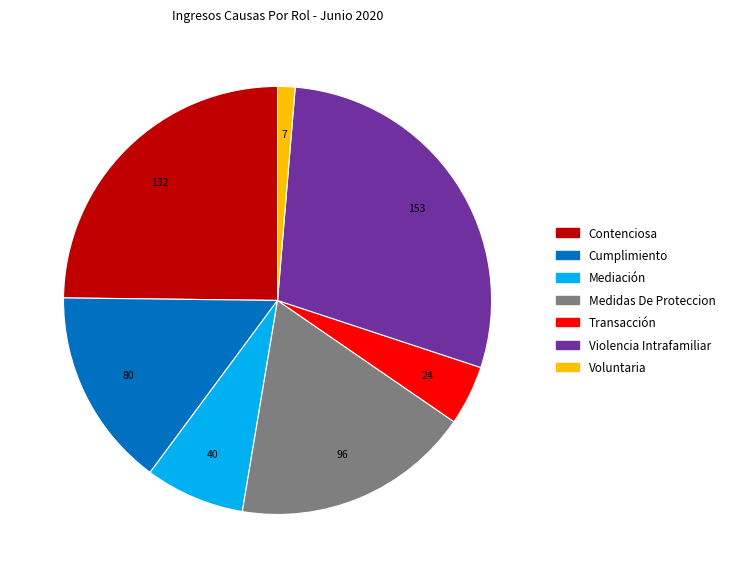

Which category has the biggest portion of the pie?

Violencia Intrafamiliar